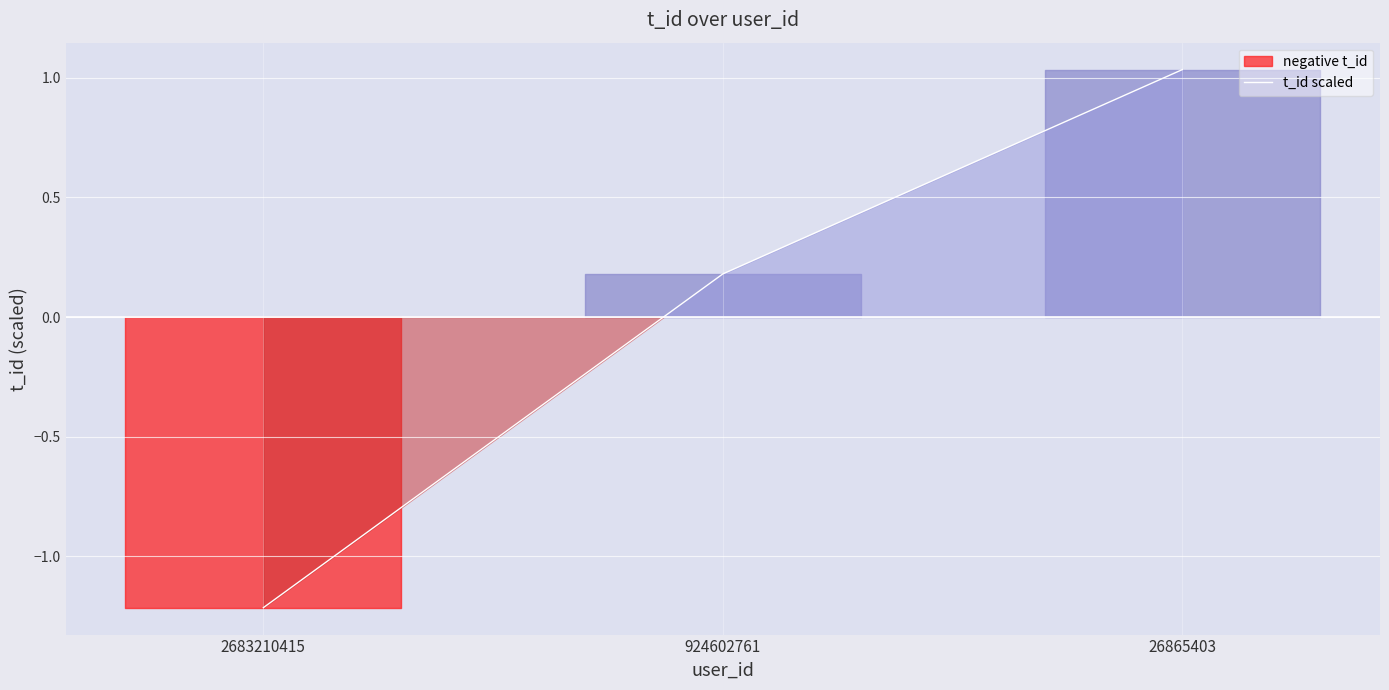

Reading left to right, transcribe all the data shown in this chart.

-1.2	0.2	1.0